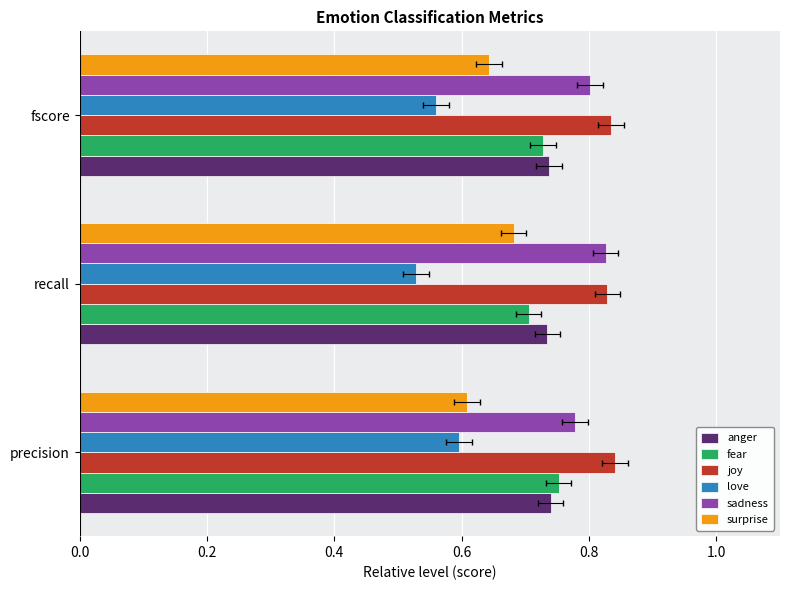

Between fscore and recall, which is larger?

fscore